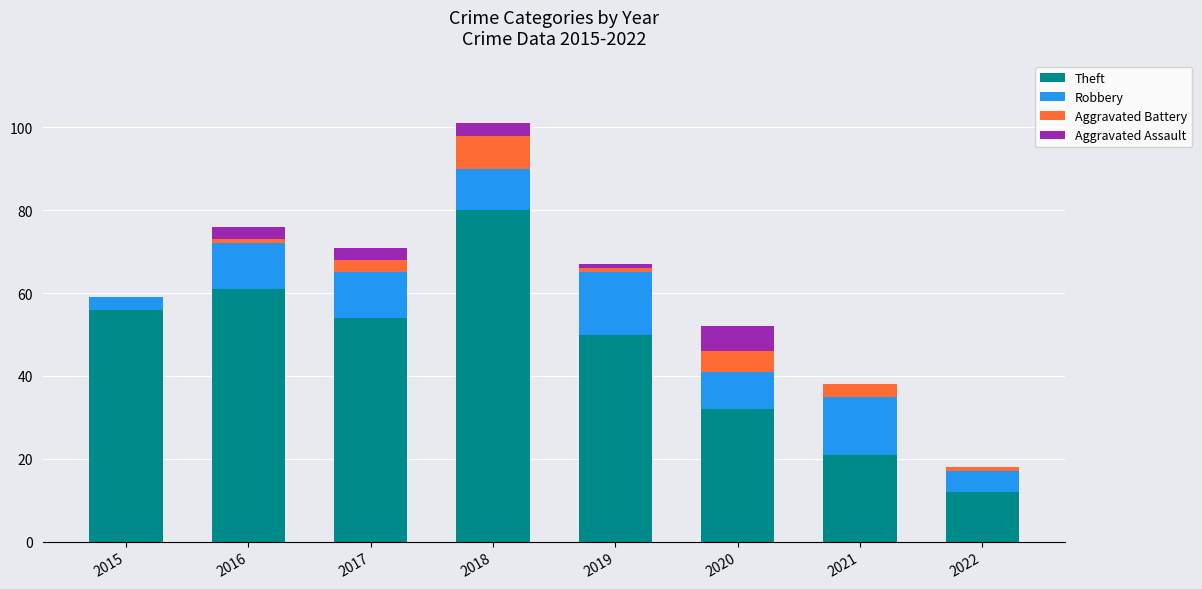

The value of Theft at 2021 is 21. True or false?

True